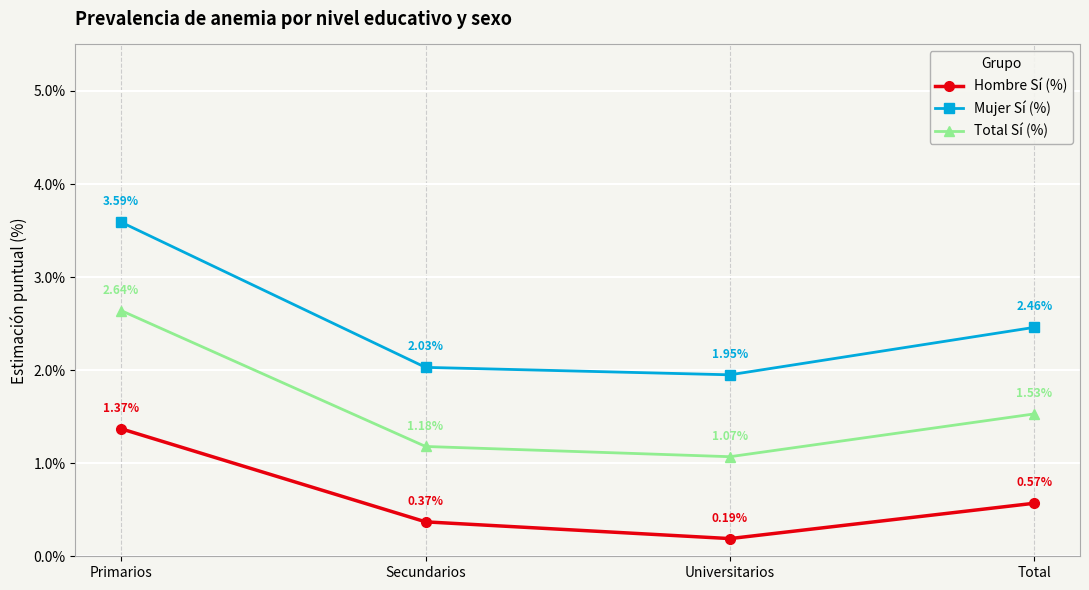

List the series in order of their peak value, highest first.

Mujer Sí (%), Total Sí (%), Hombre Sí (%)